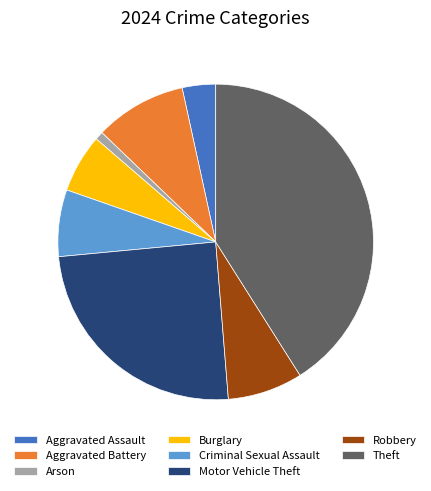

Is there a majority slice in this chart?

No